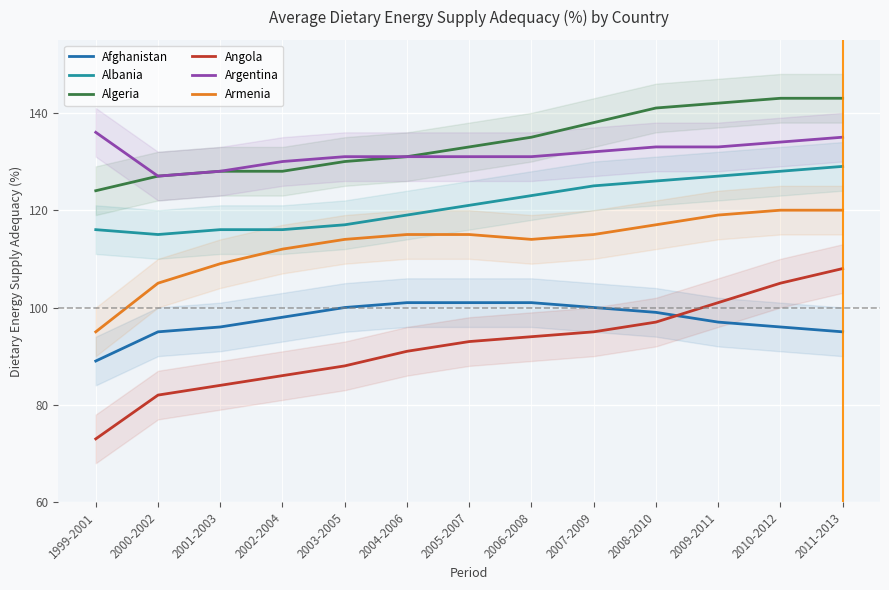

How many values in the Argentina series are below 131?

3